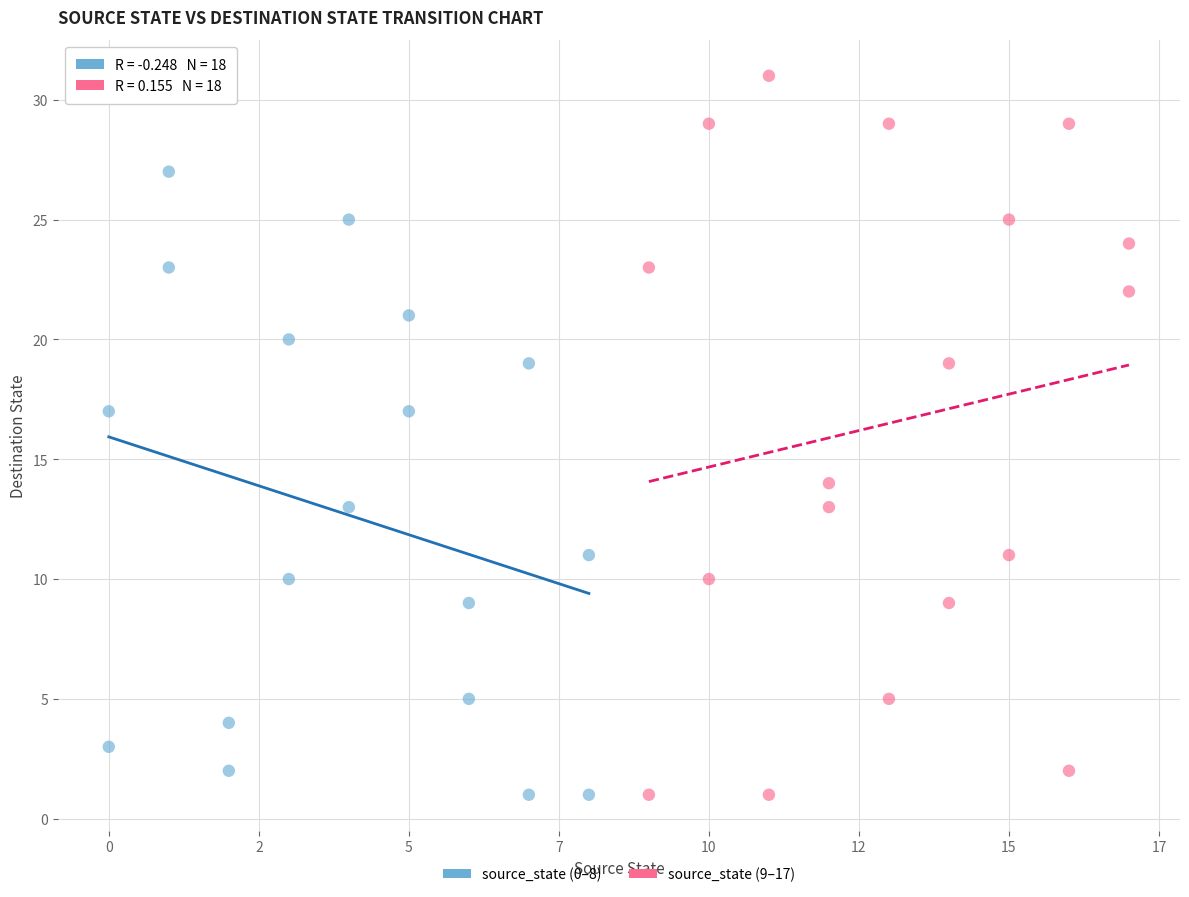

Which series has the widest spread of Y values?

source_state (9–17)